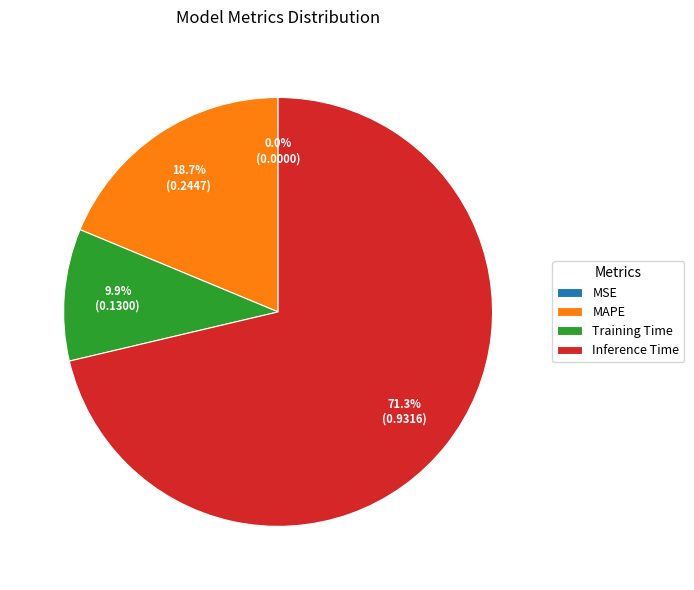

To the nearest percent, what portion does Inference Time represent?

71%